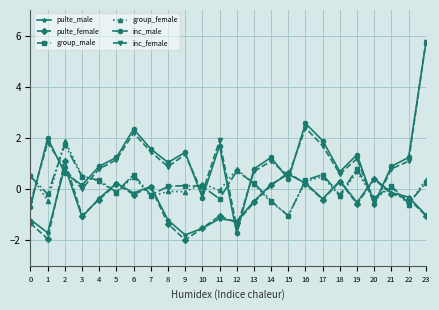

What is the difference between the second highest and minimum values in the pulte_female series?

2.6